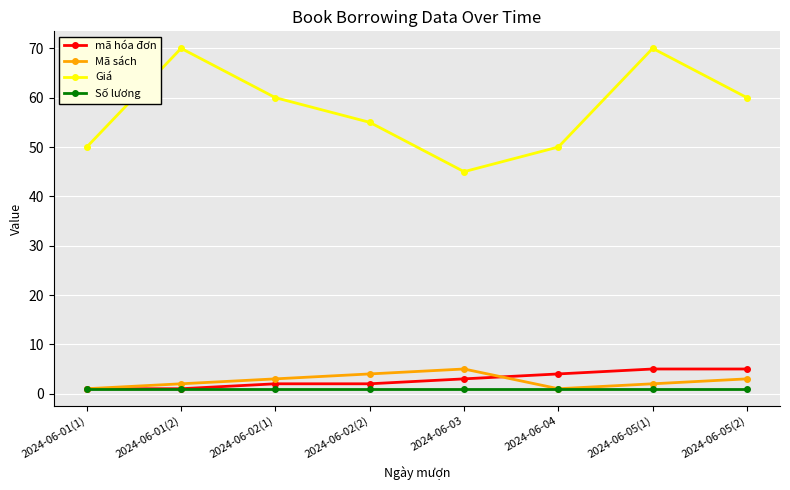

What is the greatest value displayed?

70